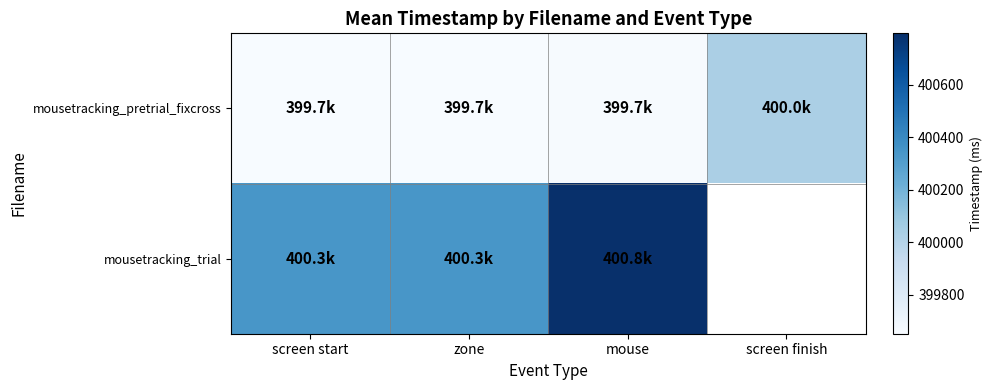

At which category is the sum across all series the highest?

mouse